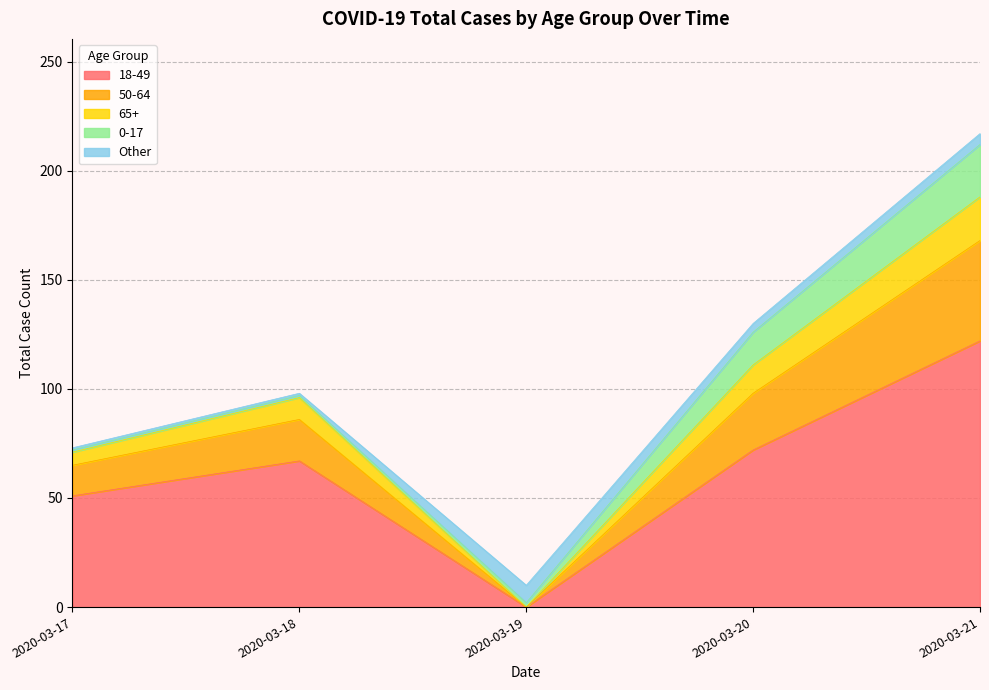

The 18-49 series shows 44 at 2020-03-20. True or false?

False